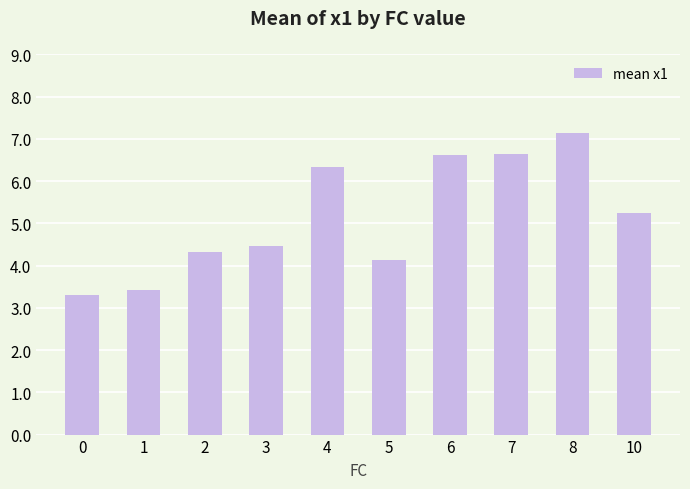

Where does the data first go above 5?

4